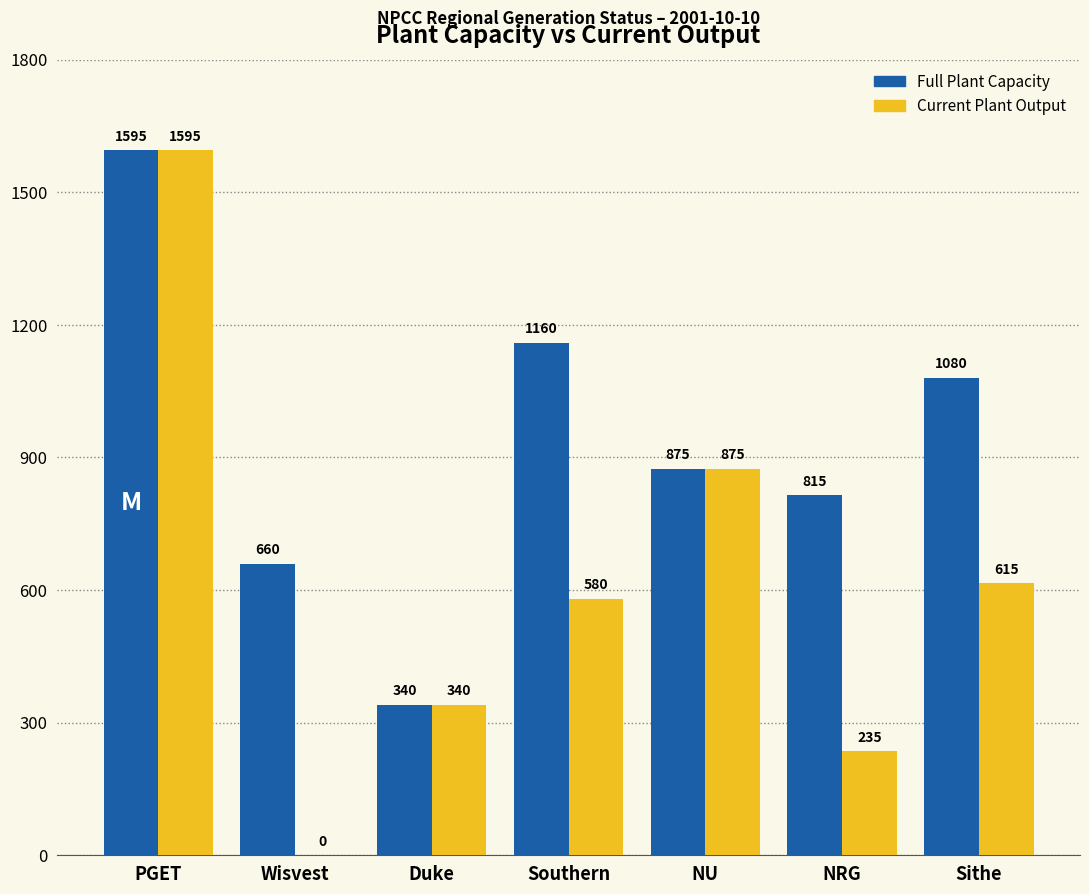

Read the Current Plant Output value at Southern, to the nearest 100.

600